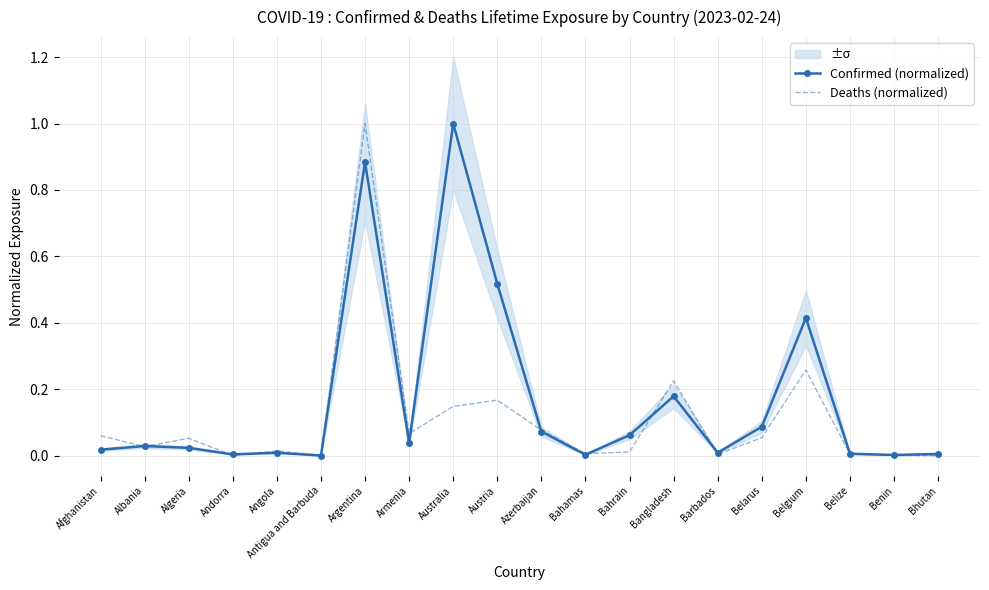

The Deaths (normalized) series shows 0.0 at Benin. True or false?

False